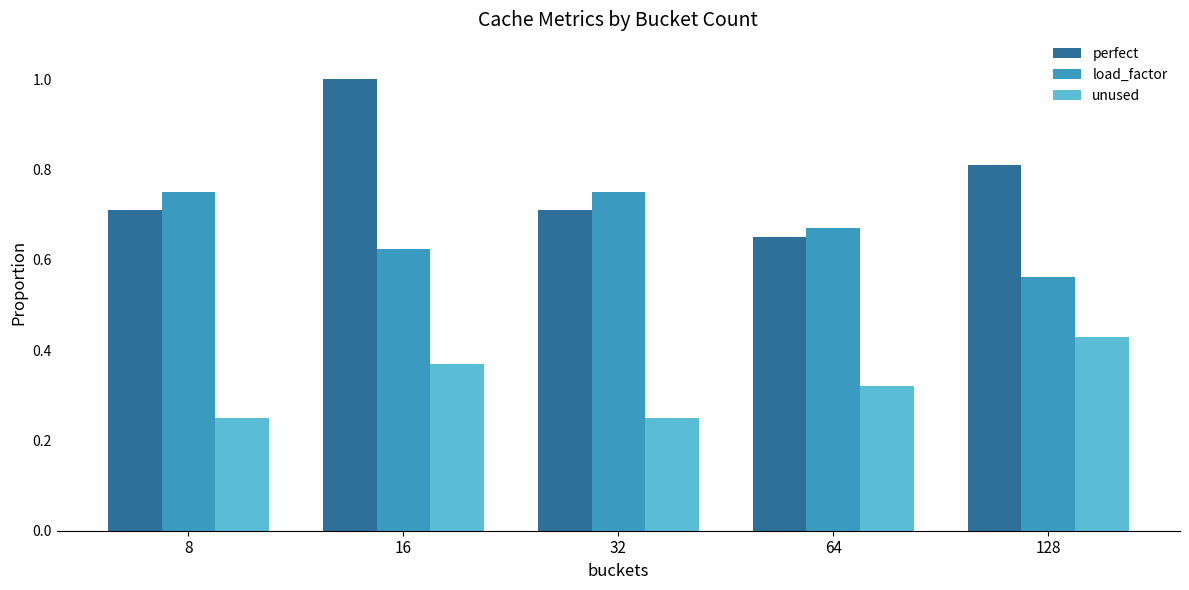

What is the spread (max minus min) of values at 32?

0.5